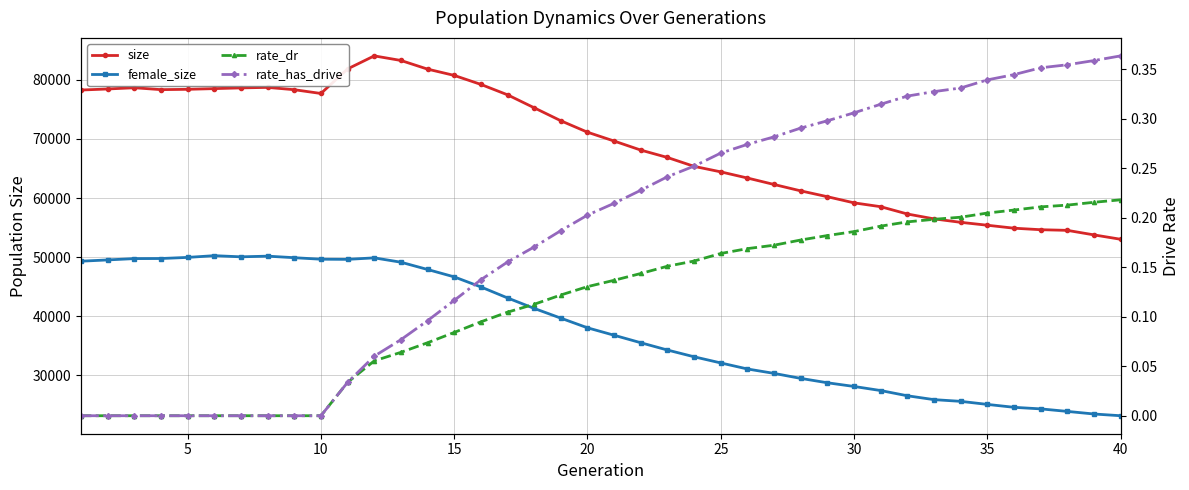

Reading left to right, transcribe all the data shown in this chart.

size: 78279.0	78457.0	78666.0	78345.0	78400.0	78518.0	78641.0	78726.0	78334.0	77696.0	81852.0	84059.0	83283.0	81819.0	80754.0	79231.0	77470.0	75276.0	73077.0	71141.0	69644.0	68113.0	66864.0	65359.0	64430.0	63387.0	62293.0	61213.0	60224.0	59184.0	58534.0	57298.0	56473.0	55889.0	55397.0	54896.0	54639.0	54531.0	53762.0	53023.0
female_size: 49309.0	49525.0	49750.0	49765.0	49952.0	50246.0	50050.0	50164.0	49902.0	49646.0	49622.0	49875.0	49140.0	47908.0	46656.0	44955.0	43093.0	41321.0	39671.0	38037.0	36776.0	35510.0	34275.0	33131.0	32091.0	31068.0	30321.0	29476.0	28734.0	28110.0	27418.0	26534.0	25879.0	25591.0	25073.0	24582.0	24315.0	23890.0	23449.0	23156.0
rate_dr: 0.0	0.0	0.0	0.0	0.0	0.0	0.0	0.0	0.0	0.0	0.0	0.1	0.1	0.1	0.1	0.1	0.1	0.1	0.1	0.1	0.1	0.1	0.2	0.2	0.2	0.2	0.2	0.2	0.2	0.2	0.2	0.2	0.2	0.2	0.2	0.2	0.2	0.2	0.2	0.2
rate_has_drive: 0.0	0.0	0.0	0.0	0.0	0.0	0.0	0.0	0.0	0.0	0.0	0.1	0.1	0.1	0.1	0.1	0.2	0.2	0.2	0.2	0.2	0.2	0.2	0.3	0.3	0.3	0.3	0.3	0.3	0.3	0.3	0.3	0.3	0.3	0.3	0.3	0.4	0.4	0.4	0.4